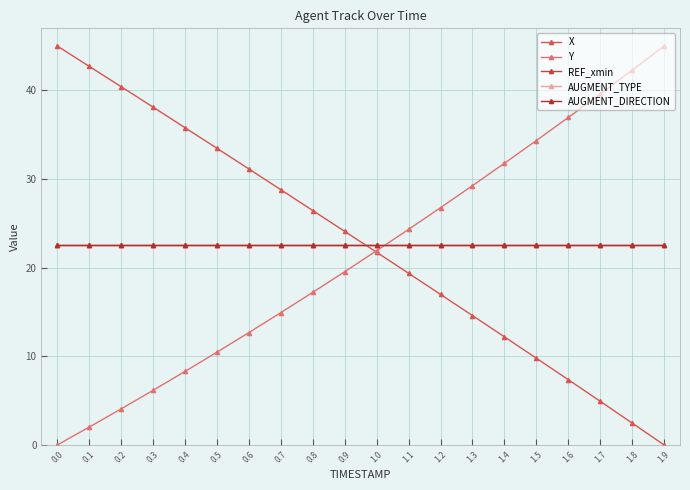

List the series in order of their peak value, lowest first.

REF_xmin, AUGMENT_TYPE, AUGMENT_DIRECTION, X, Y